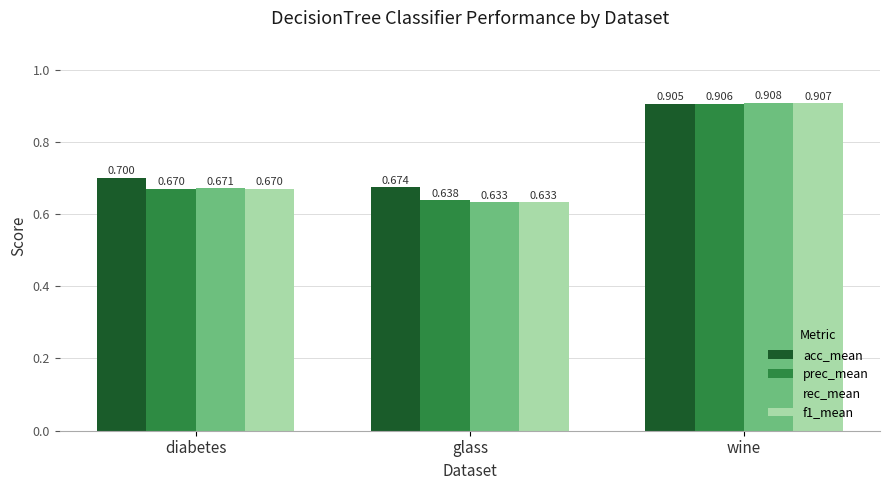

Which series has the largest total across all categories?

acc_mean